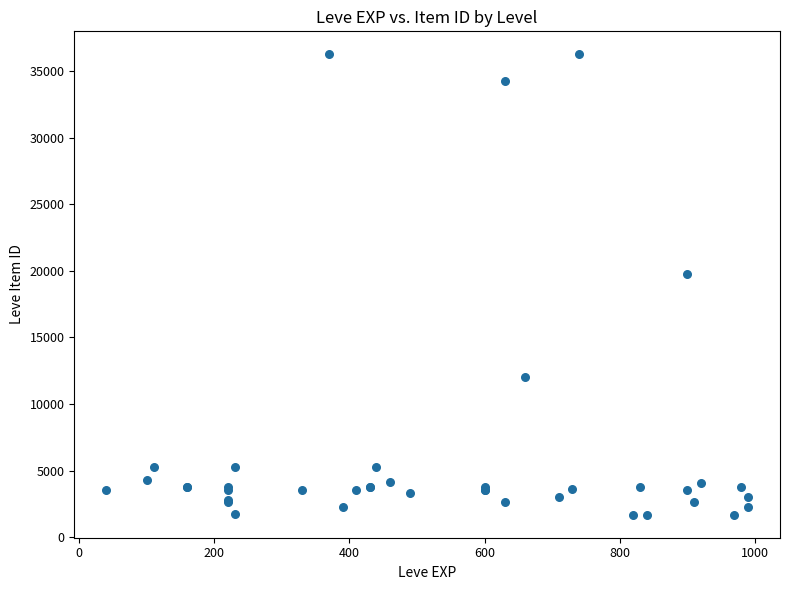

What Y value in the scatter plot is closest to 18967?

19744